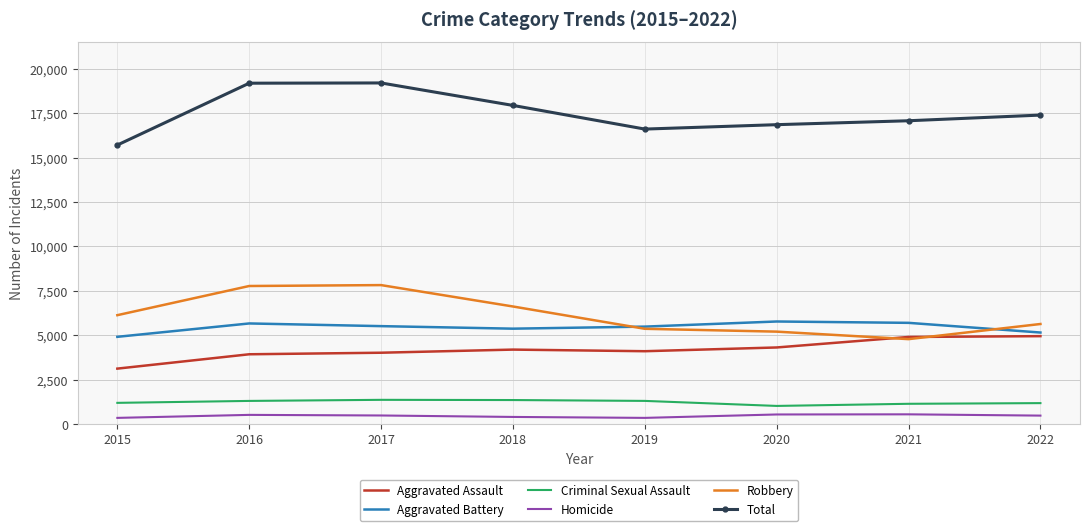

What is the difference between the highest and lowest values at 2022?

16918